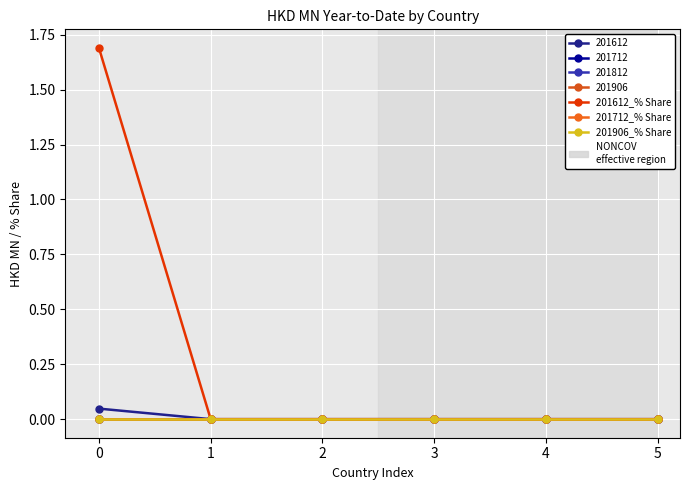

True or false: 201612_% Share and 201906_% Share cross at least once.

False